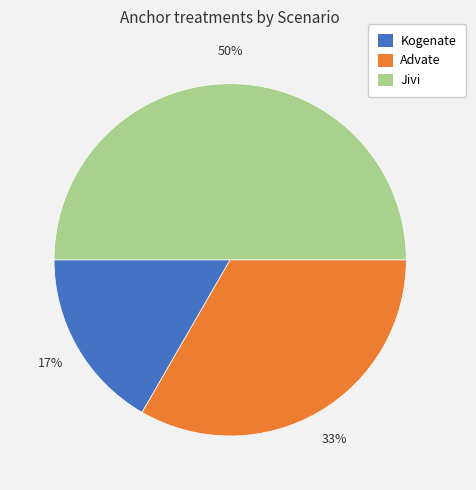

Combined, do Advate and Jivi account for over 50%?

Yes